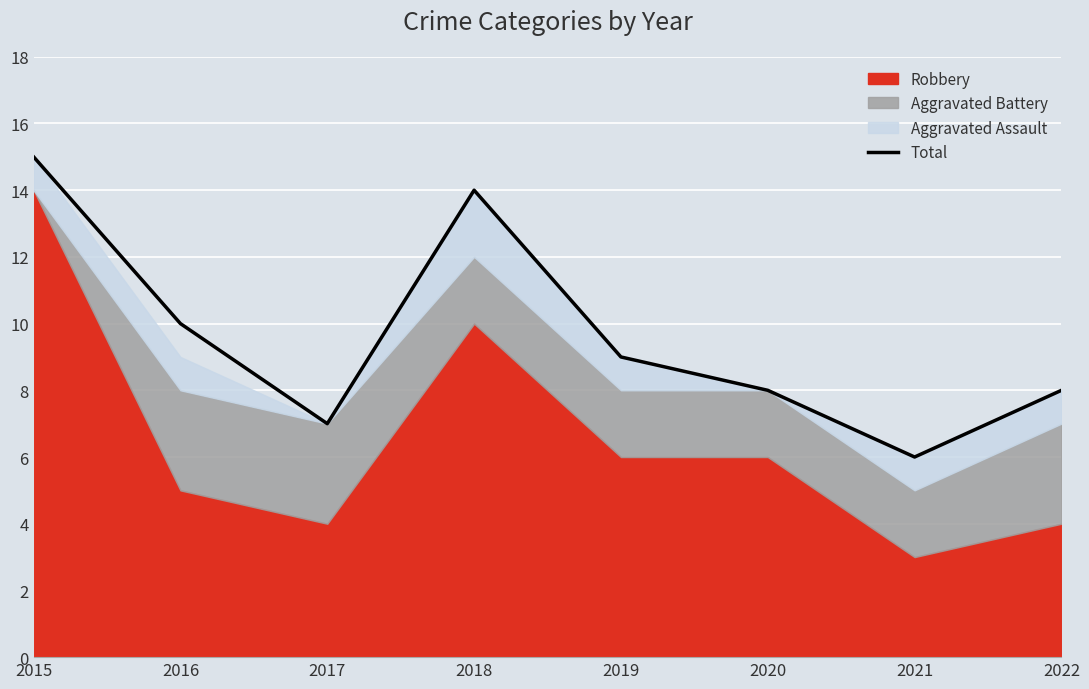

Reading left to right, what are all the values shown in this chart?

15	10	7	14	9	8	6	8